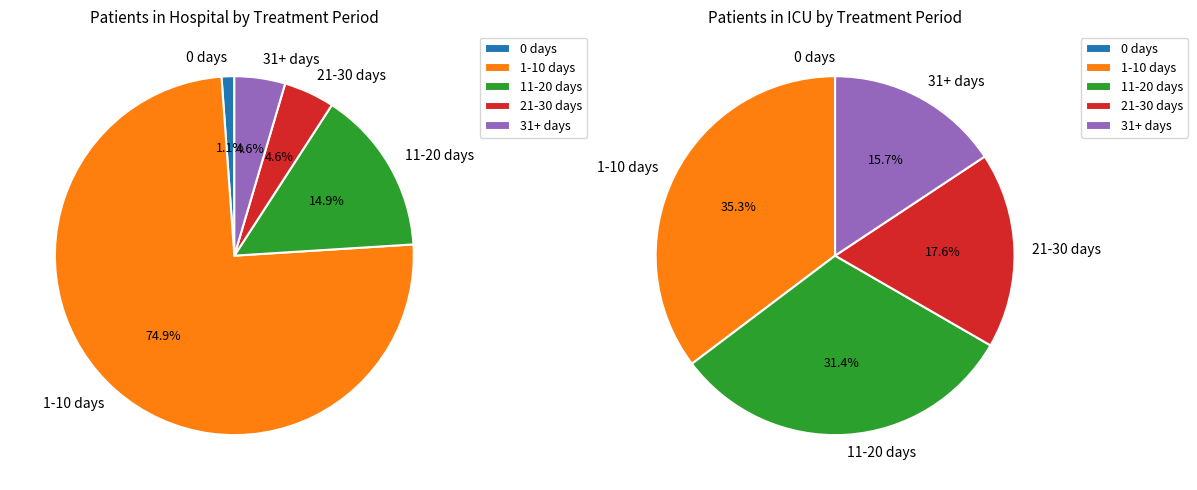

Is there any slice that represents more than half of the pie?

Yes